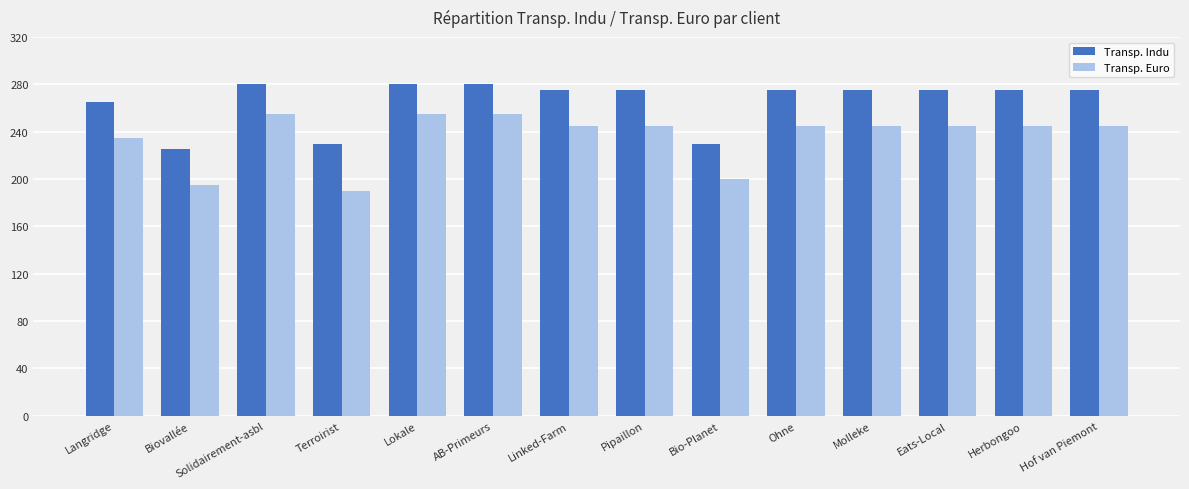

Reading right to left, list all the values displayed in this chart.

Transp. Indu: Hof van Piemont=275	Herbongoo=275	Eats-Local=275	Molleke=275	Ohne=275	Bio-Planet=230	Pipaillon=275	Linked-Farm=275	AB-Primeurs=280	Lokale=280	Terroirist=230	Solidairement-asbl=280	Biovallée=225	Langridge=265
Transp. Euro: Hof van Piemont=245	Herbongoo=245	Eats-Local=245	Molleke=245	Ohne=245	Bio-Planet=200	Pipaillon=245	Linked-Farm=245	AB-Primeurs=255	Lokale=255	Terroirist=190	Solidairement-asbl=255	Biovallée=195	Langridge=235